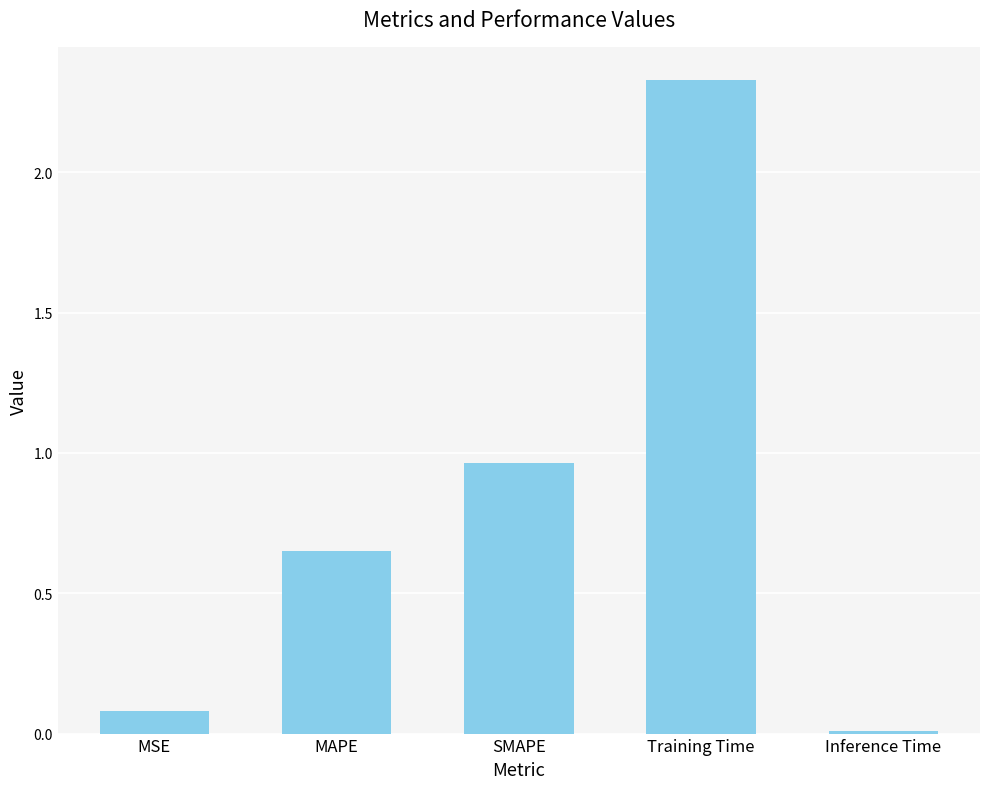

Rank the categories by value from lowest to highest.

Inference Time, MSE, MAPE, SMAPE, Training Time